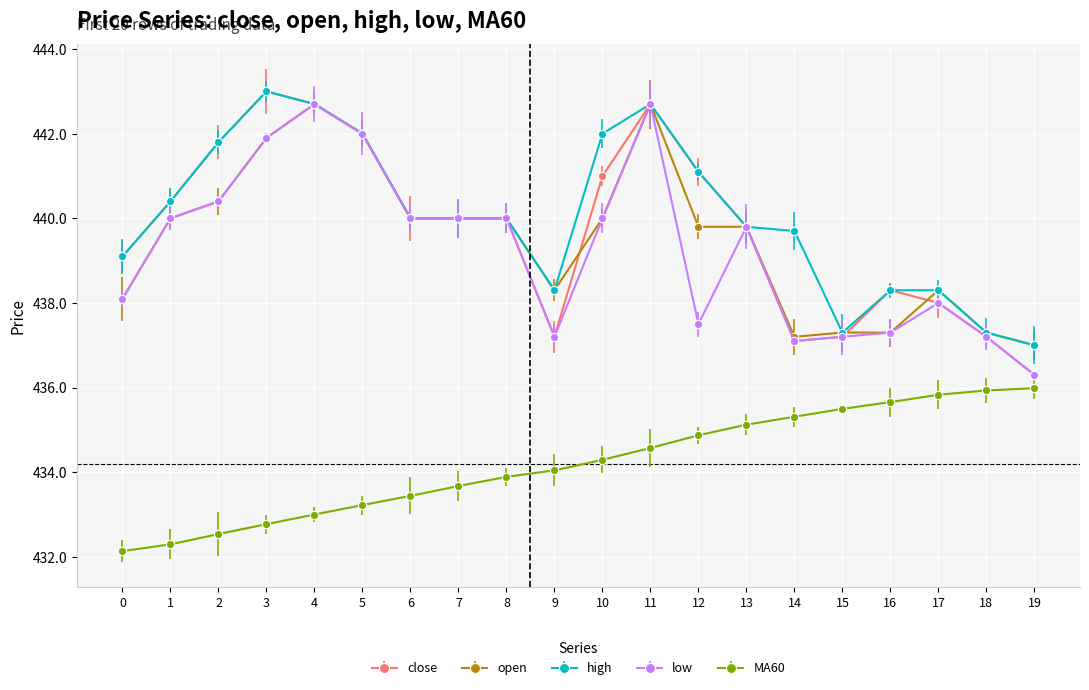

What is the average value of the low series?

439.3